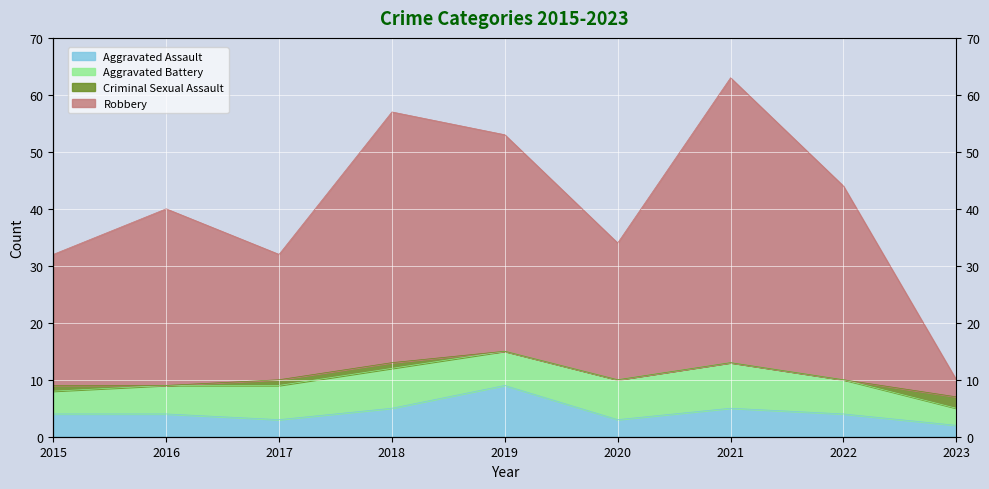

True or false: Aggravated Assault and Robbery cross at least once.

False